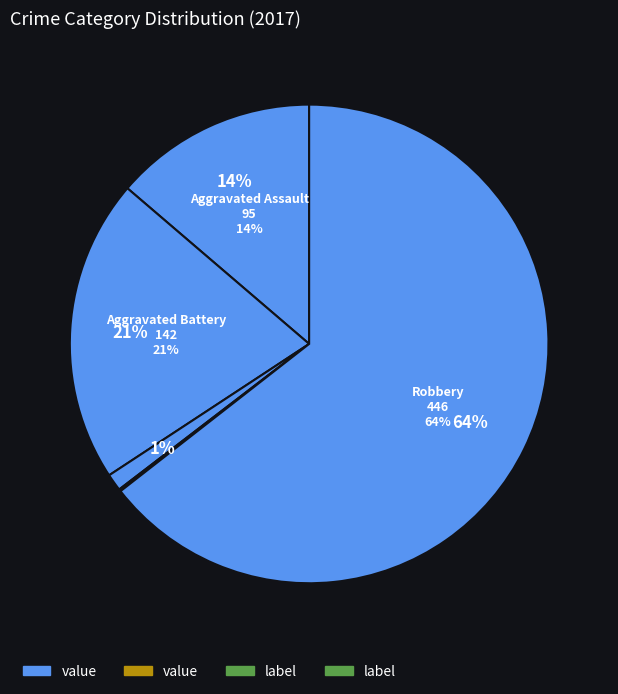

What percentage is the Aggravated Battery slice, to the nearest percent?

21%